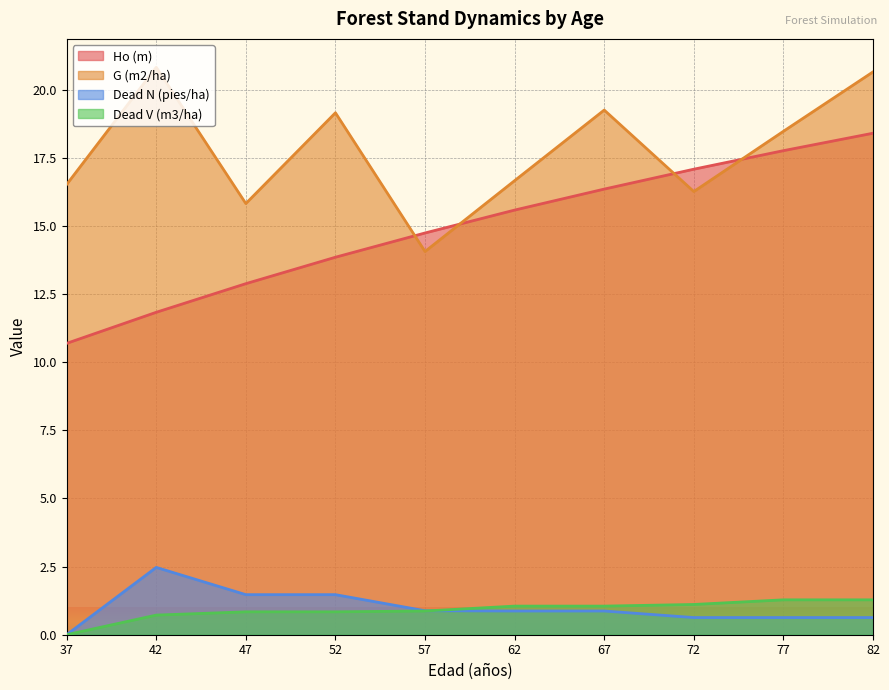

What is the sum of all G (m2/ha) values?

177.7